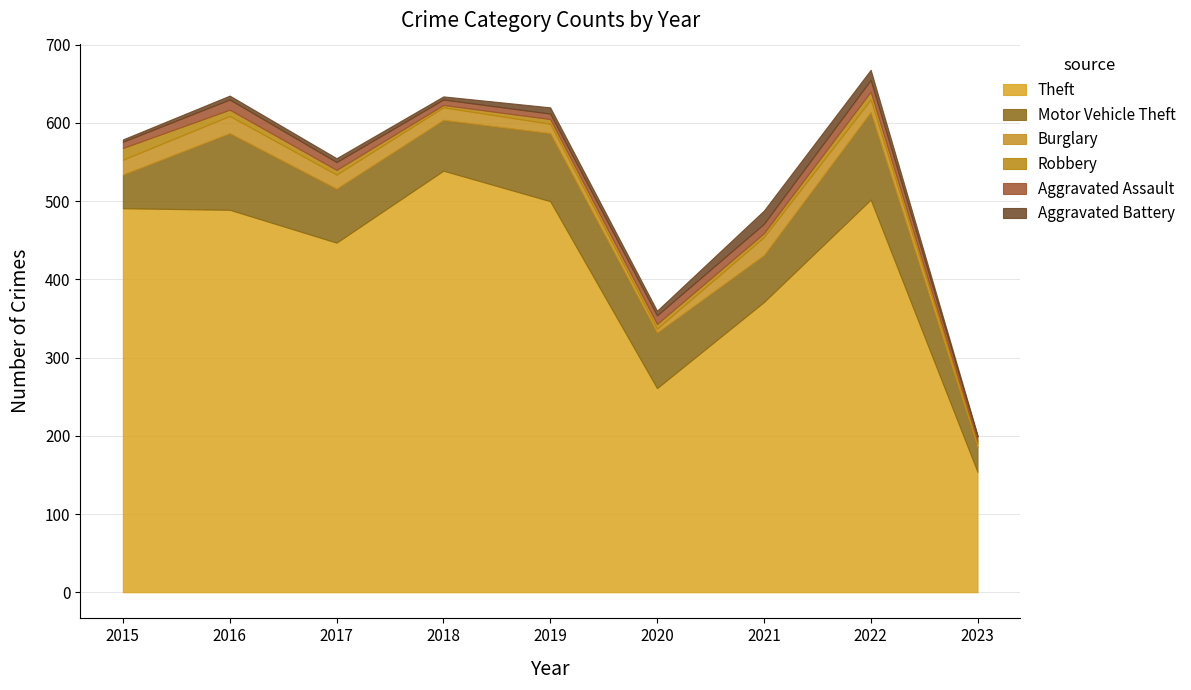

In Robbery, how many points are higher than both neighbors (excluding endpoints)?

1